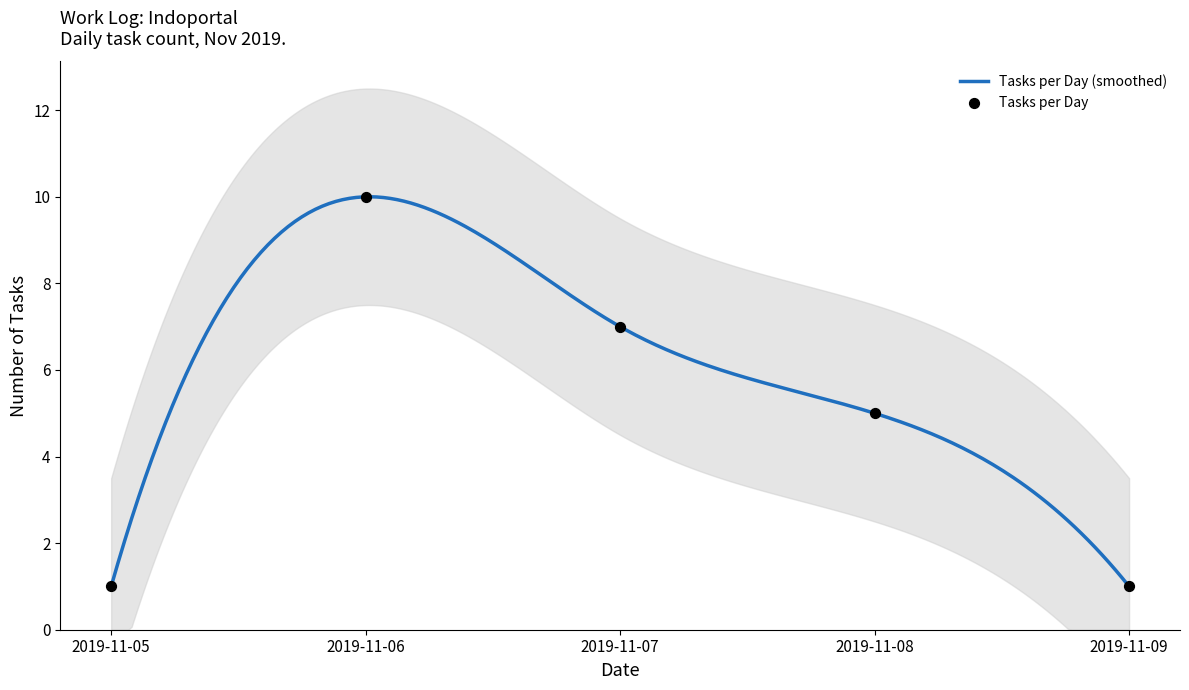

Which has a higher value, 2019-11-09 or 2019-11-05?

2019-11-09